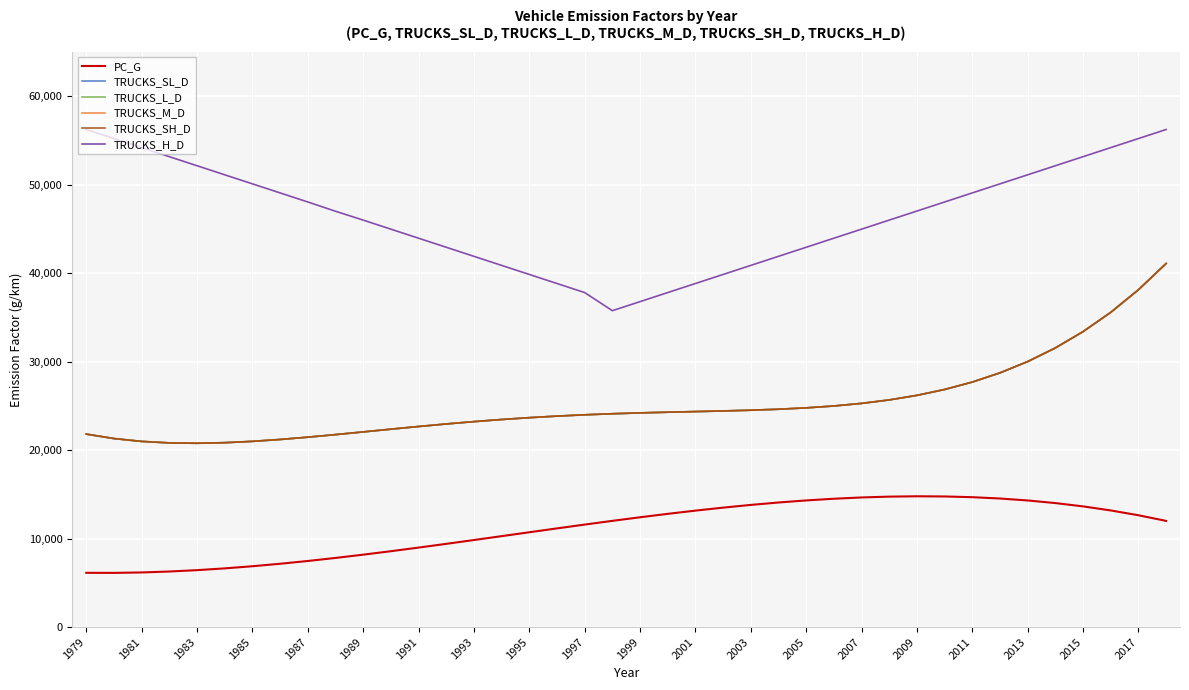

Does the chart have visible grid lines?

Yes